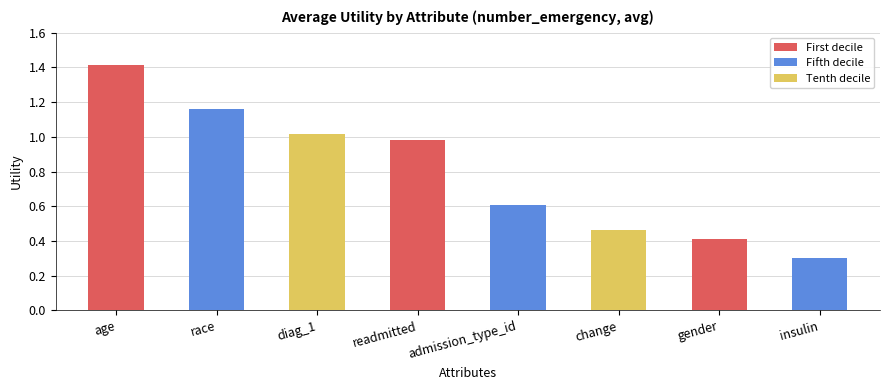

What is the label of the 4th bar from the left?

readmitted